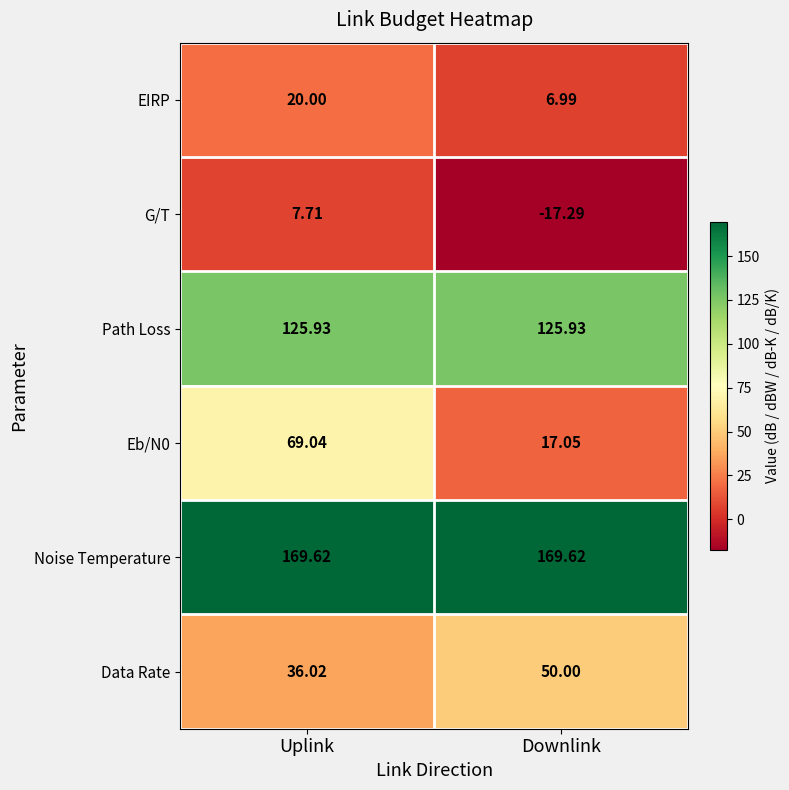

At which category does the chart reach its minimum across all series?

Downlink